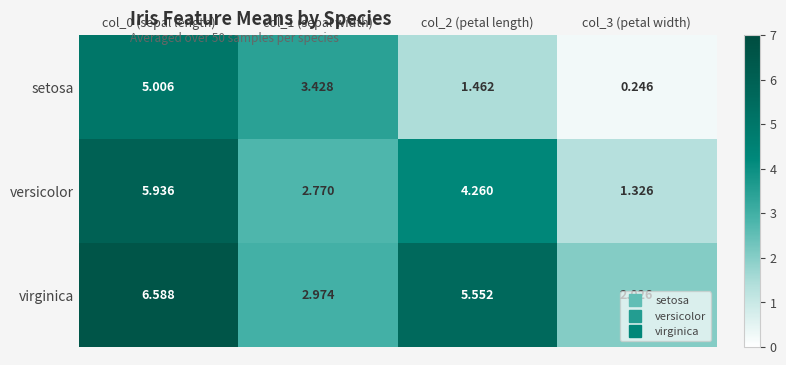

Is the value of virginica at col_3 (petal width) greater than the value of versicolor at col_0 (sepal length)?

No